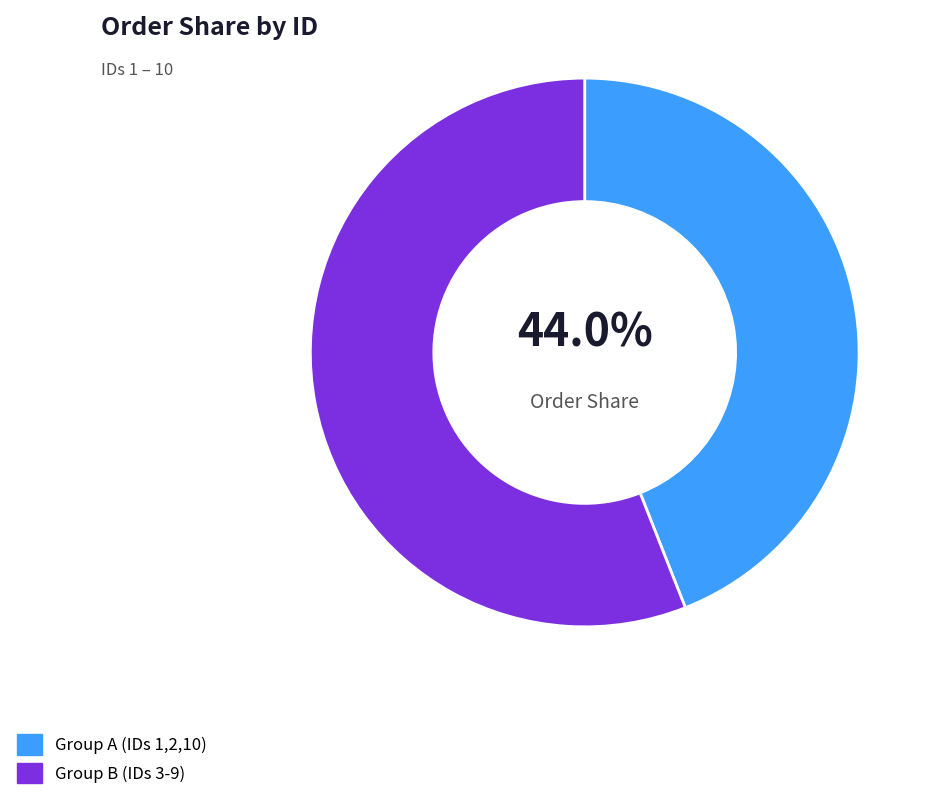

Between Group B (IDs 3-9) and Group A (IDs 1,2,10), which is larger?

Group B (IDs 3-9)